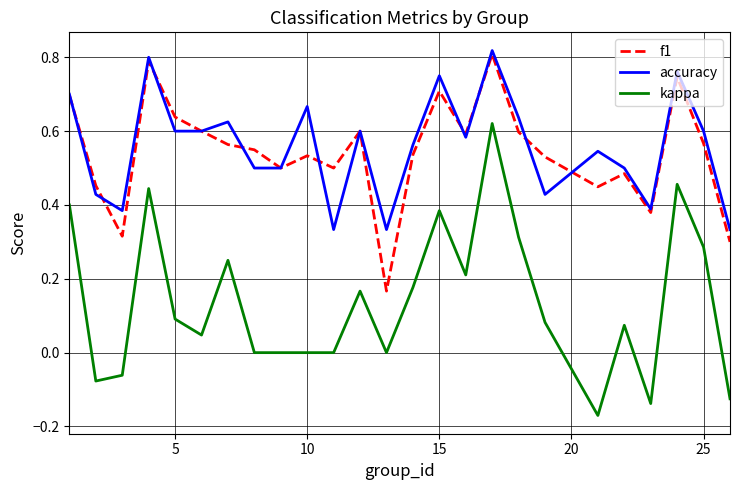

True or false: accuracy and kappa intersect in this chart.

False